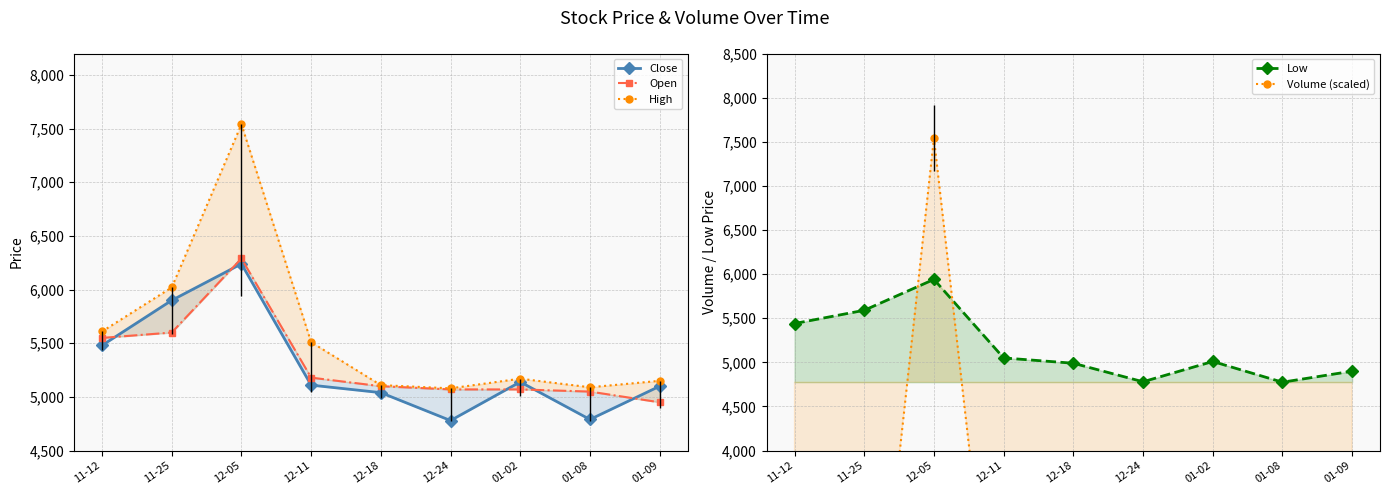

True or false: Open and High intersect in this chart.

False